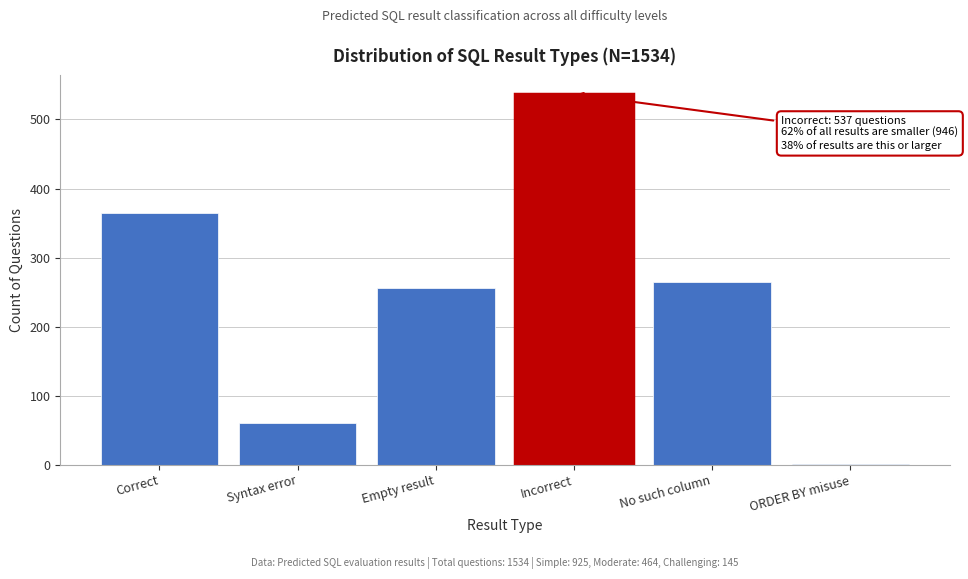

Reading right to left, extract all data points from this chart.

ORDER BY misuse=1	No such column=264	Incorrect=537	Empty result=256	Syntax error=60	Correct=365